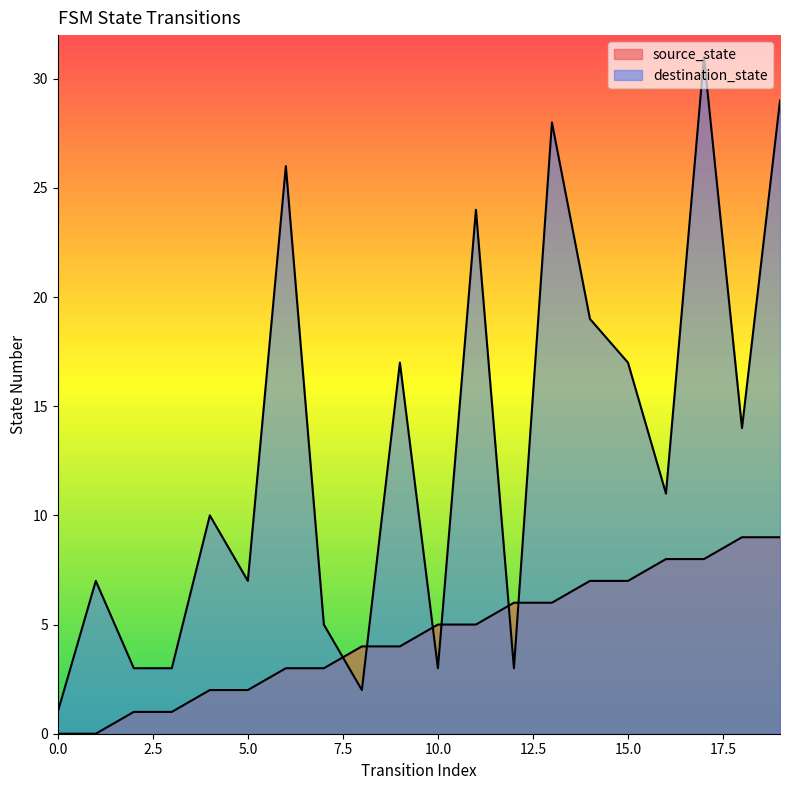

Reading left to right, extract all data points from this chart.

source_state: 0	0	1	1	2	2	3	3	4	4	5	5	6	6	7	7	8	8	9	9
destination_state: 1	7	3	3	10	7	26	5	2	17	3	24	3	28	19	17	11	31	14	29